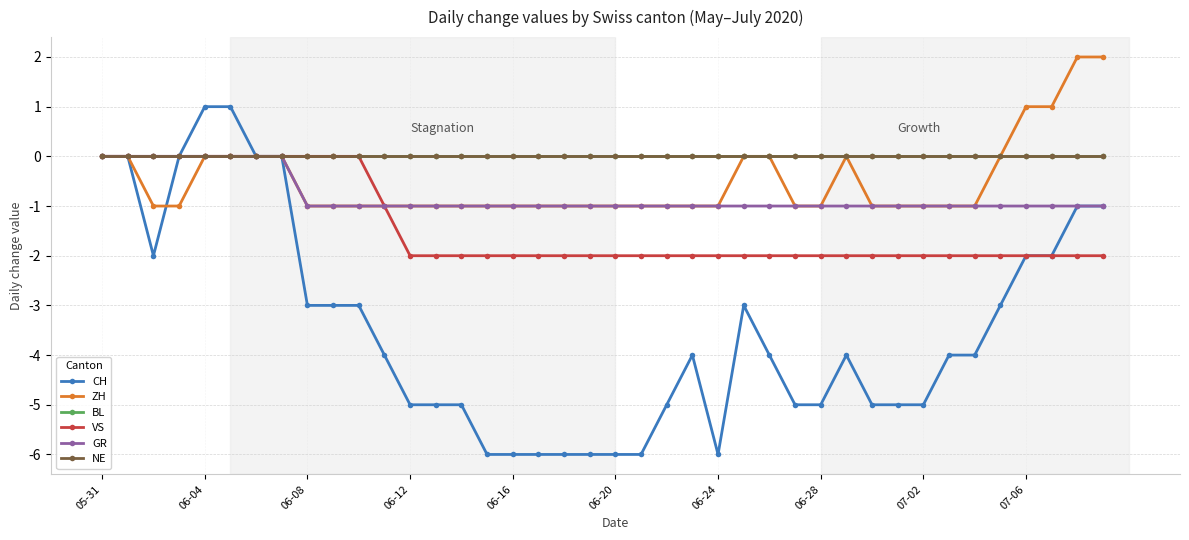

Is this an area chart (filled region under the line)?

No